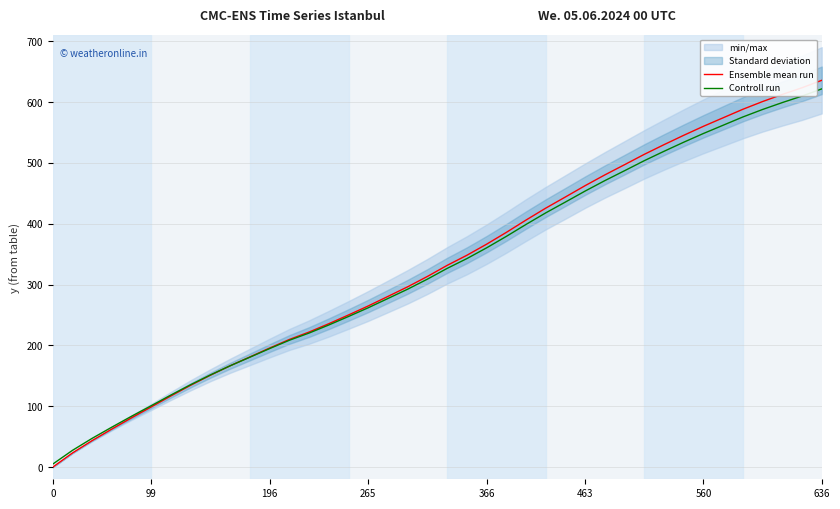

Between 13 and 27, which is larger?

27